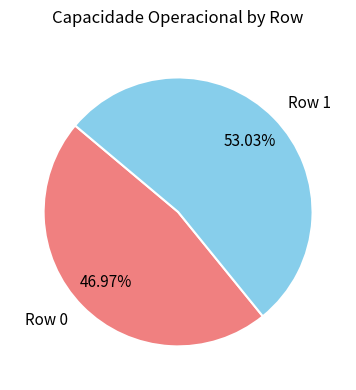

Count the number of slices in the pie.

2